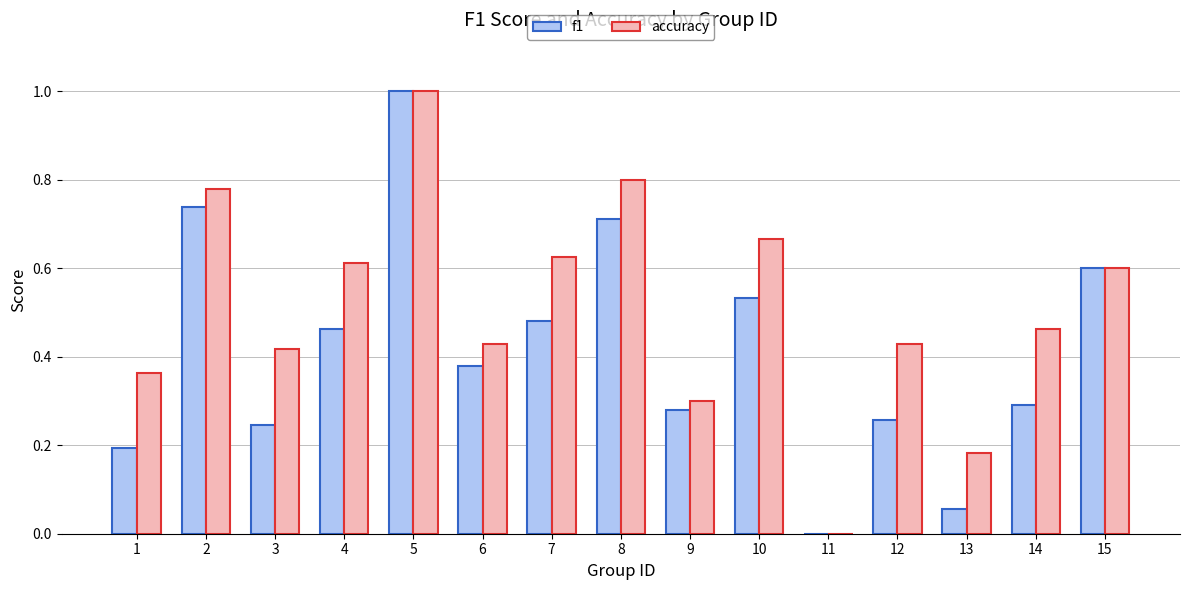

True or false: f1 has a value of 0.1 at 3.

False